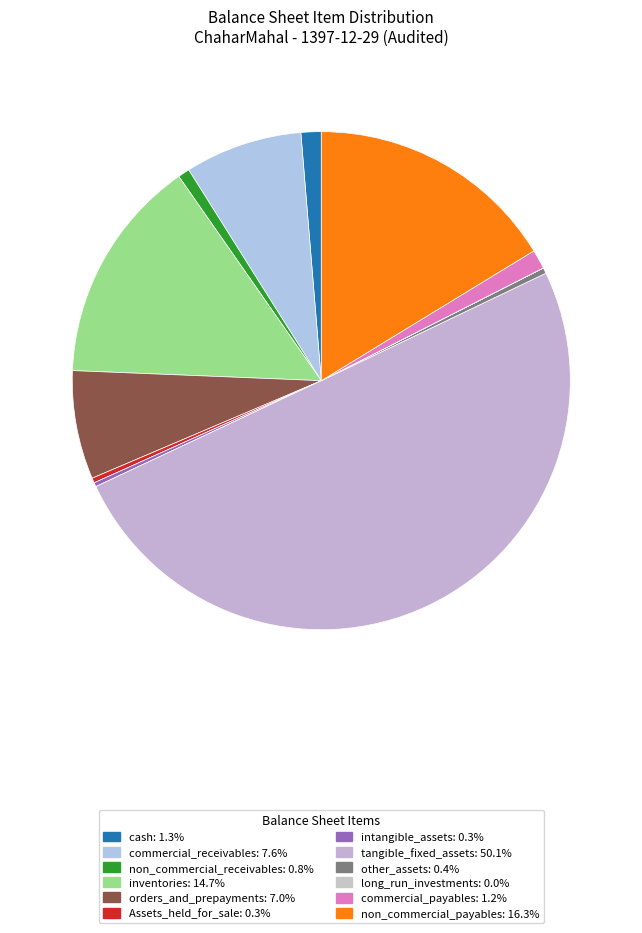

What percentage is the non_commercial_payables slice, to the nearest percent?

16%